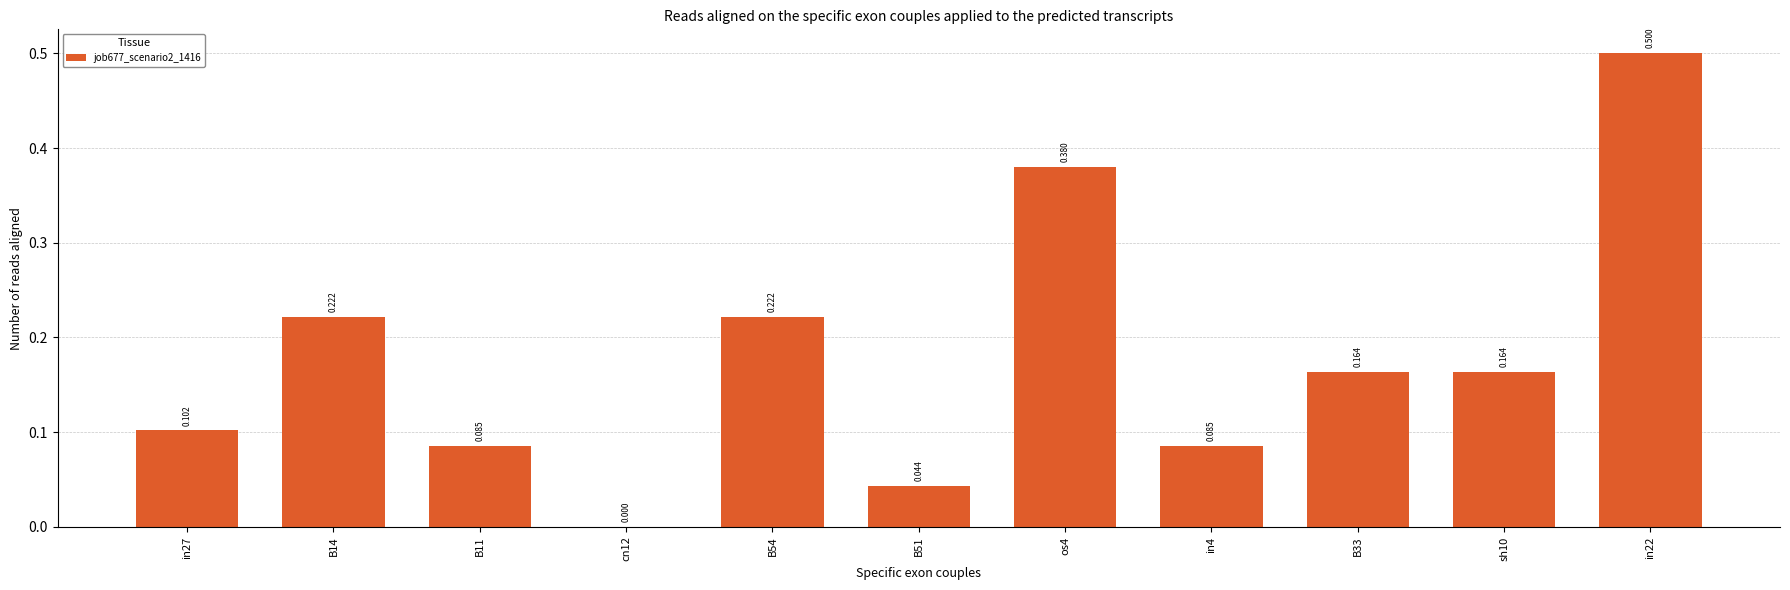

How many distinct data groups are displayed?

1